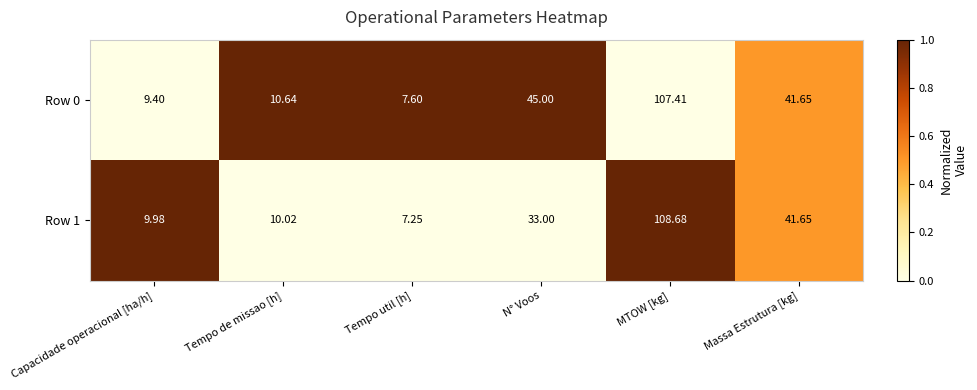

List the labels in order of Row 1 value, largest first.

MTOW [kg], Massa Estrutura [kg], N° Voos, Tempo de missao [h], Capacidade operacional [ha/h], Tempo util [h]